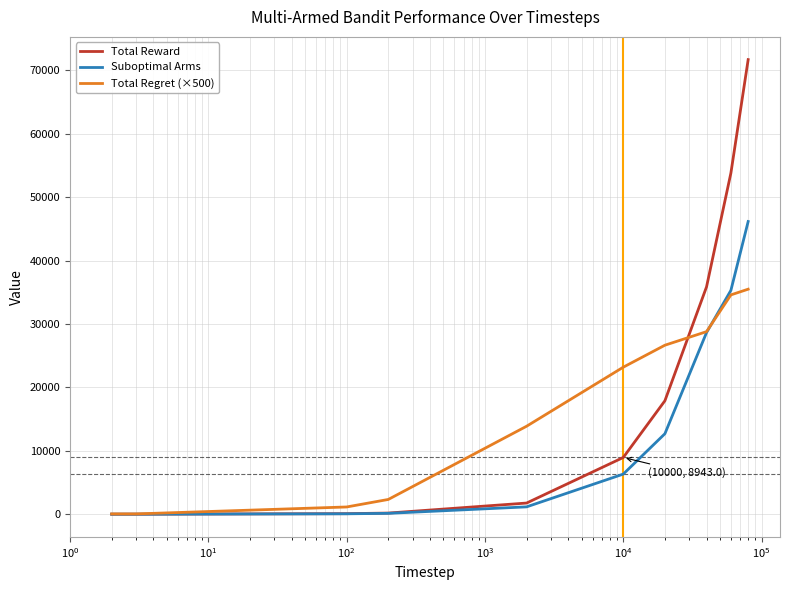

What is the greatest value displayed?

71675